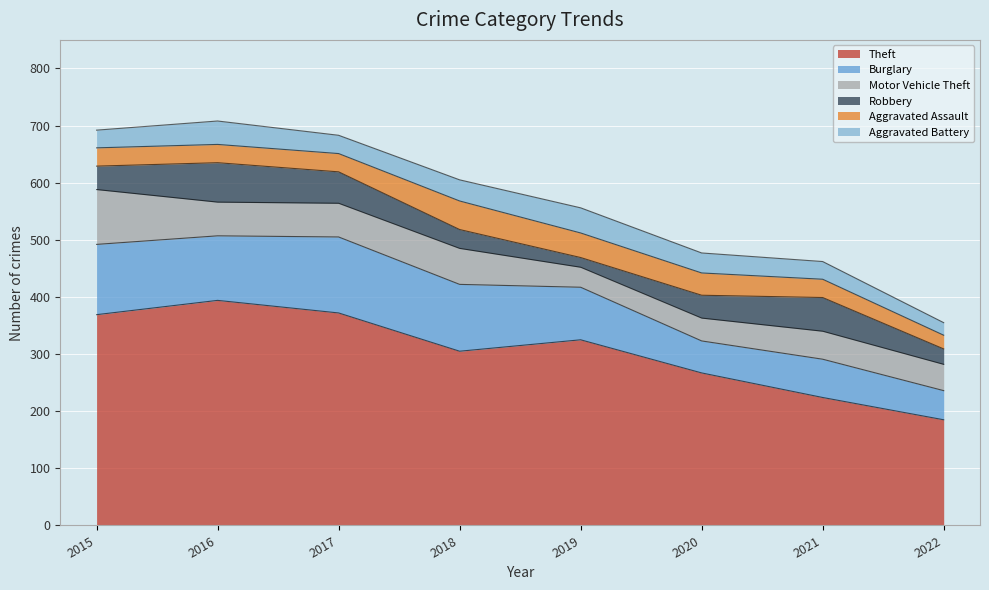

Is the value of Aggravated Battery at 2016 greater than the value of Aggravated Assault at 2017?

Yes